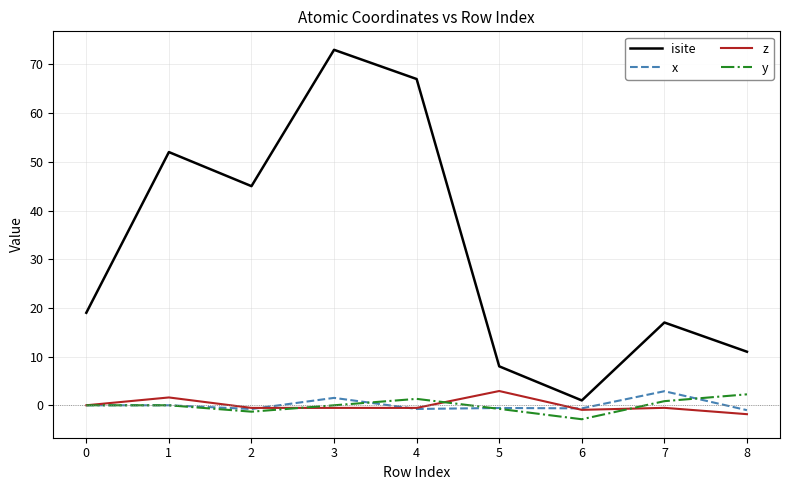

The value of isite at 4 is 14.1. True or false?

False